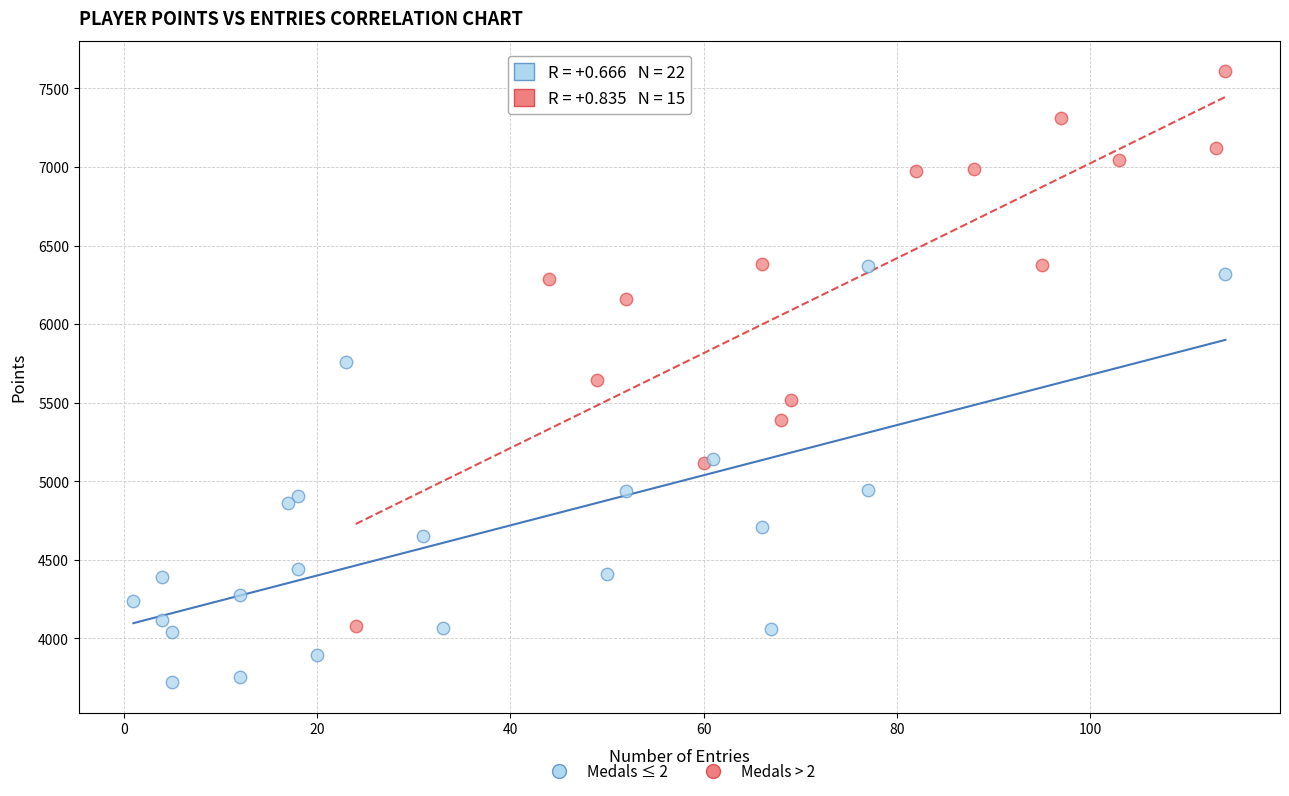

Which series reaches the minimum Y coordinate?

Medals ≤ 2